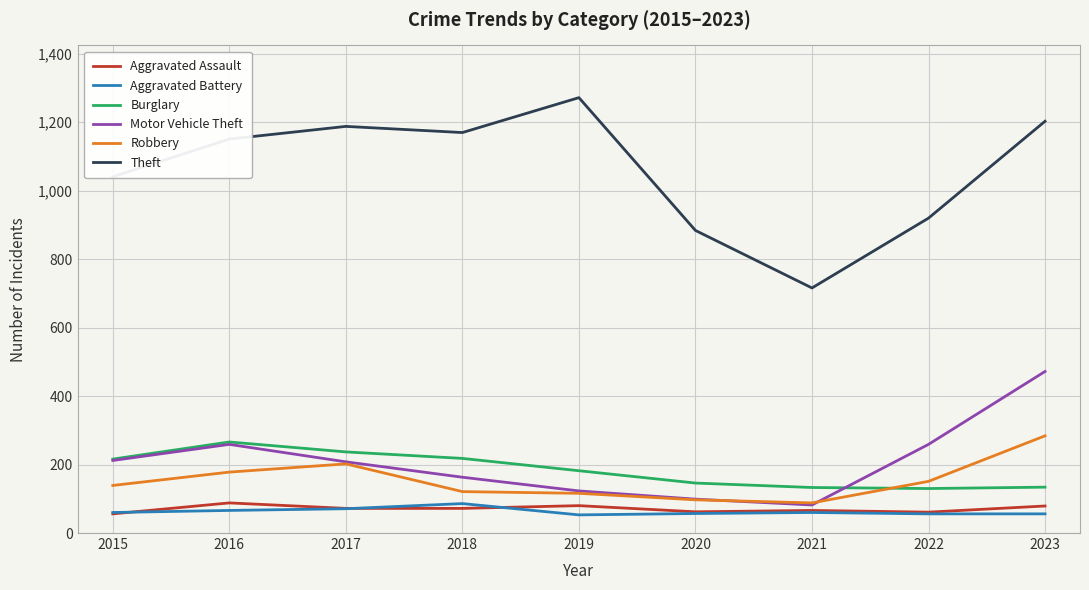

What is the average value of the Theft series?

1061